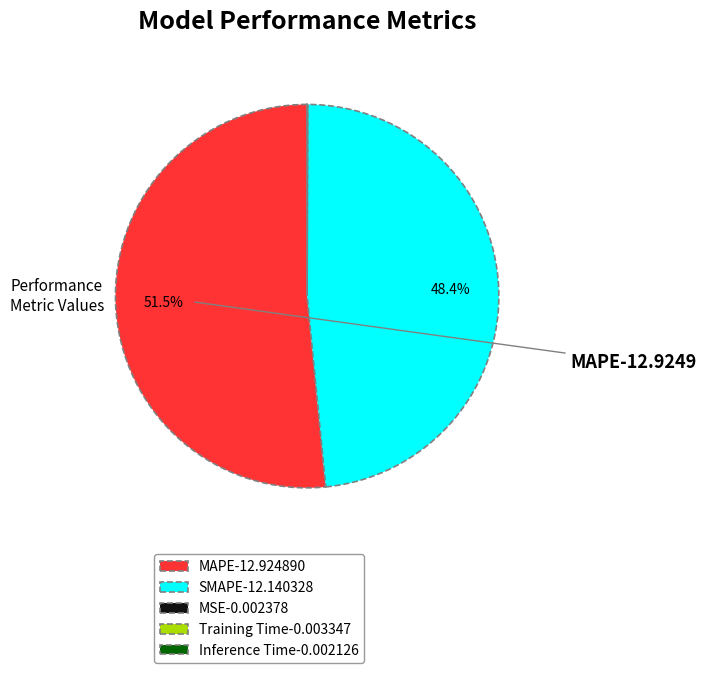

Which category accounts for the majority?

MAPE